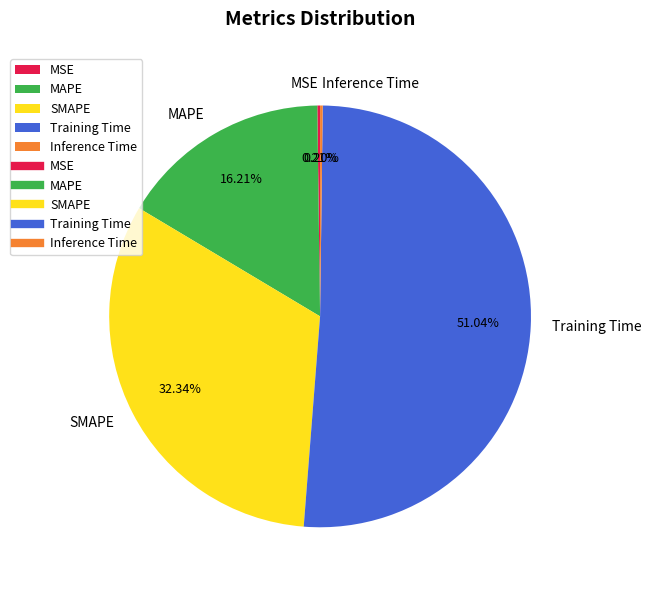

Does any single category account for the majority?

Yes